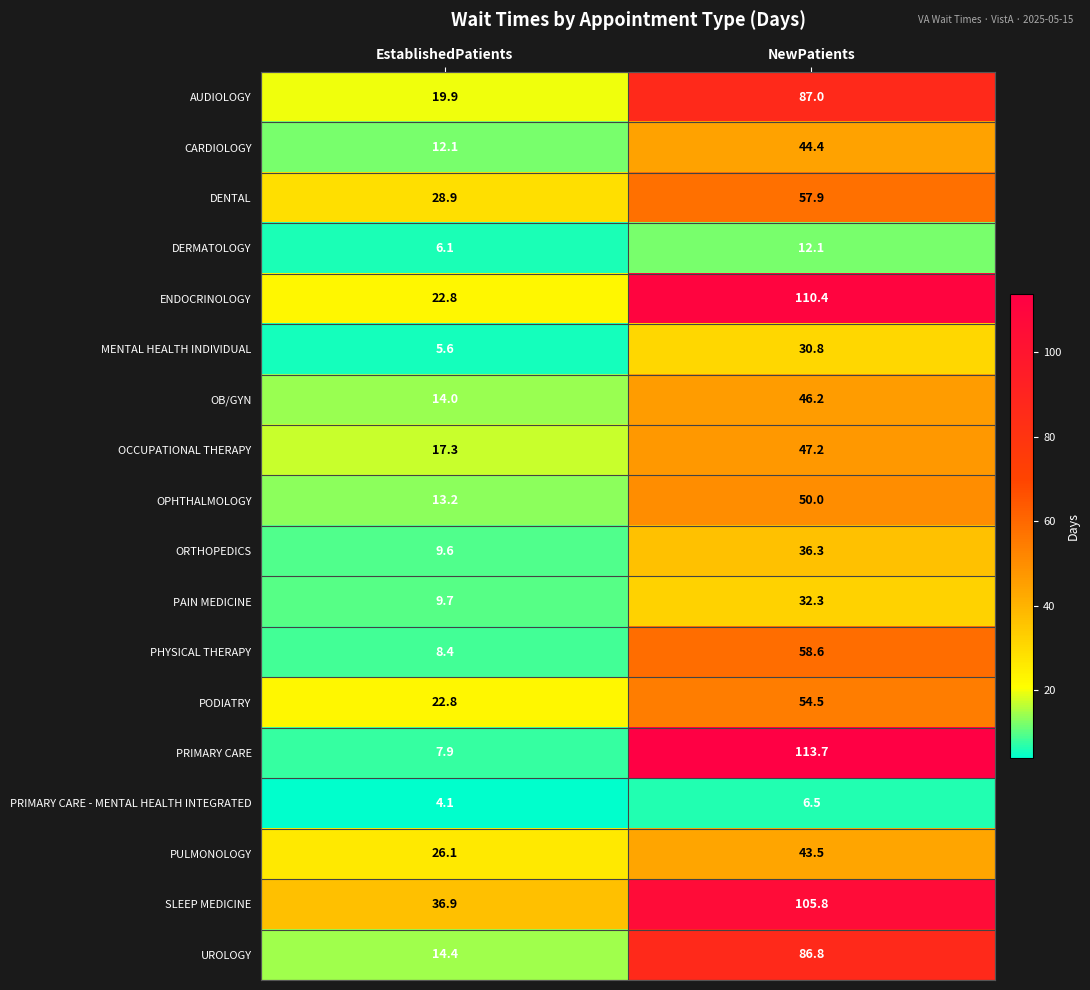

What is the spread (max minus min) of values at NewPatients?

107.2